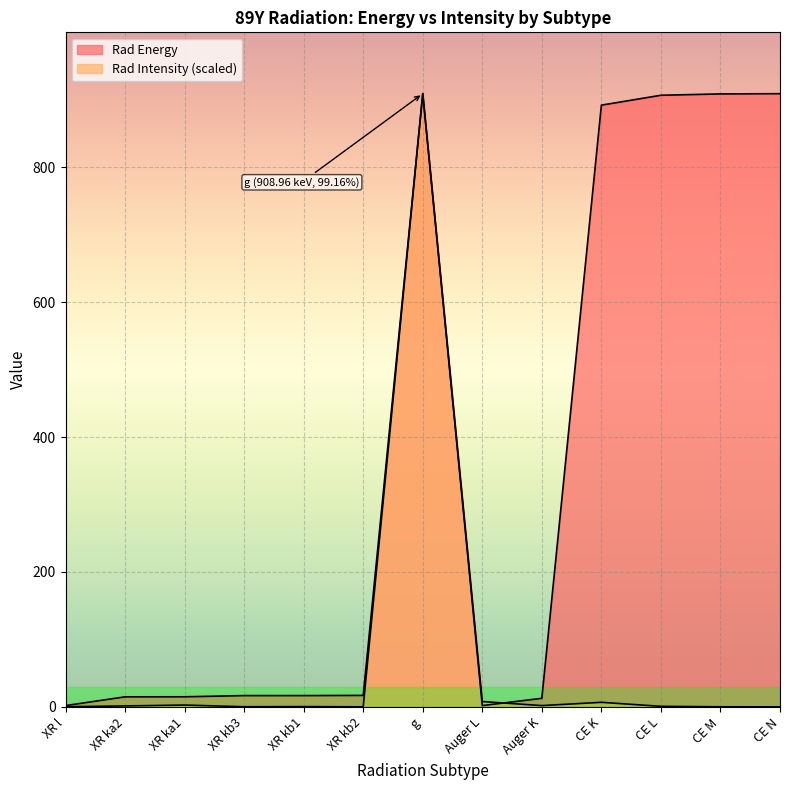

True or false: Rad Intensity has a value of 0.2 at XR kb3.

True